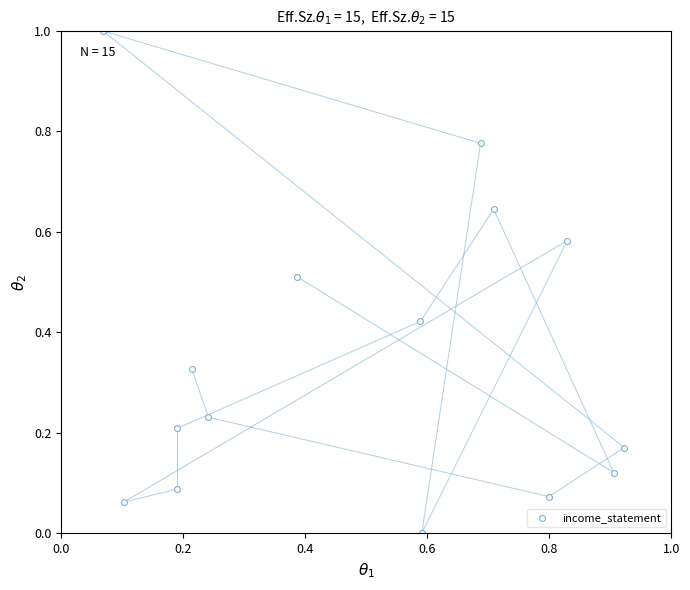

What is the range of X values (max minus min)?

0.9